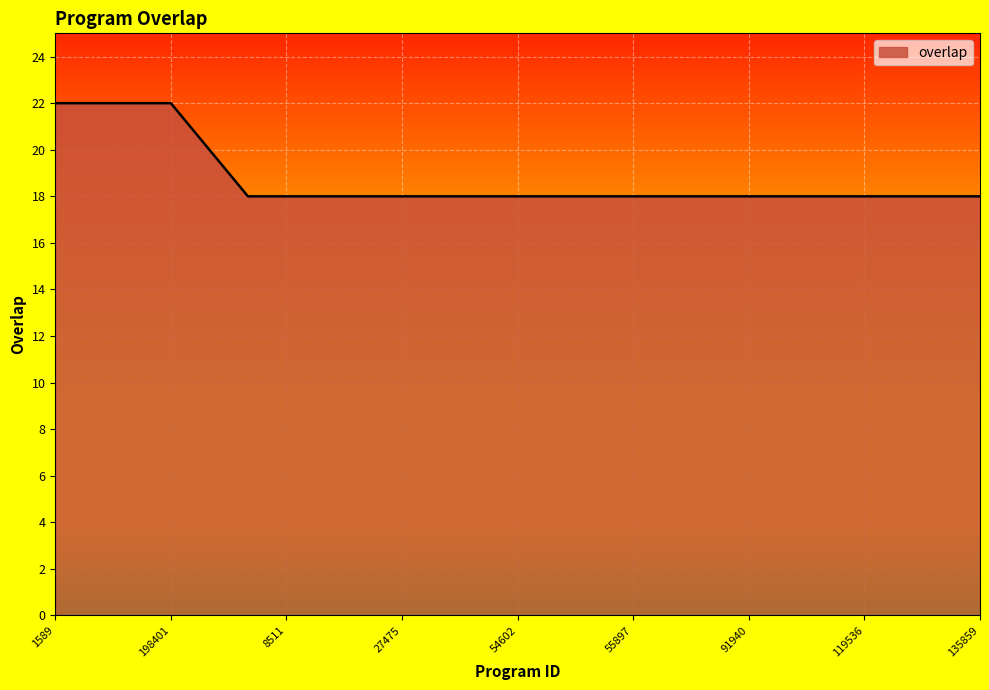

What is the minimum value shown in the chart?

18